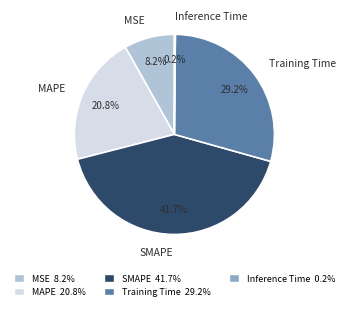

What is the total percentage of Training Time and MAPE?

50.0%